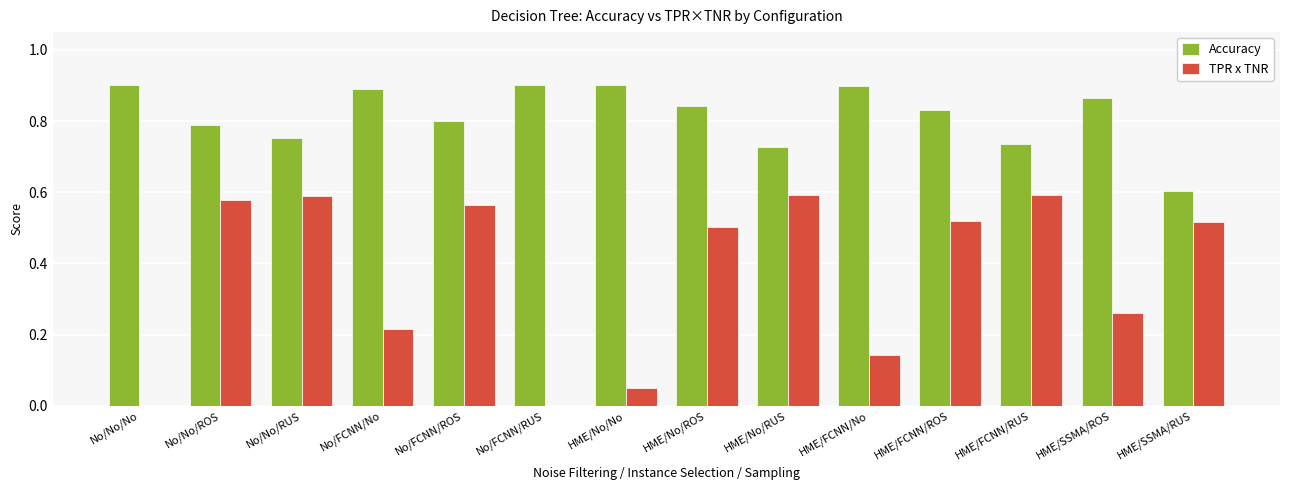

What is the sum of all Accuracy values?

11.4